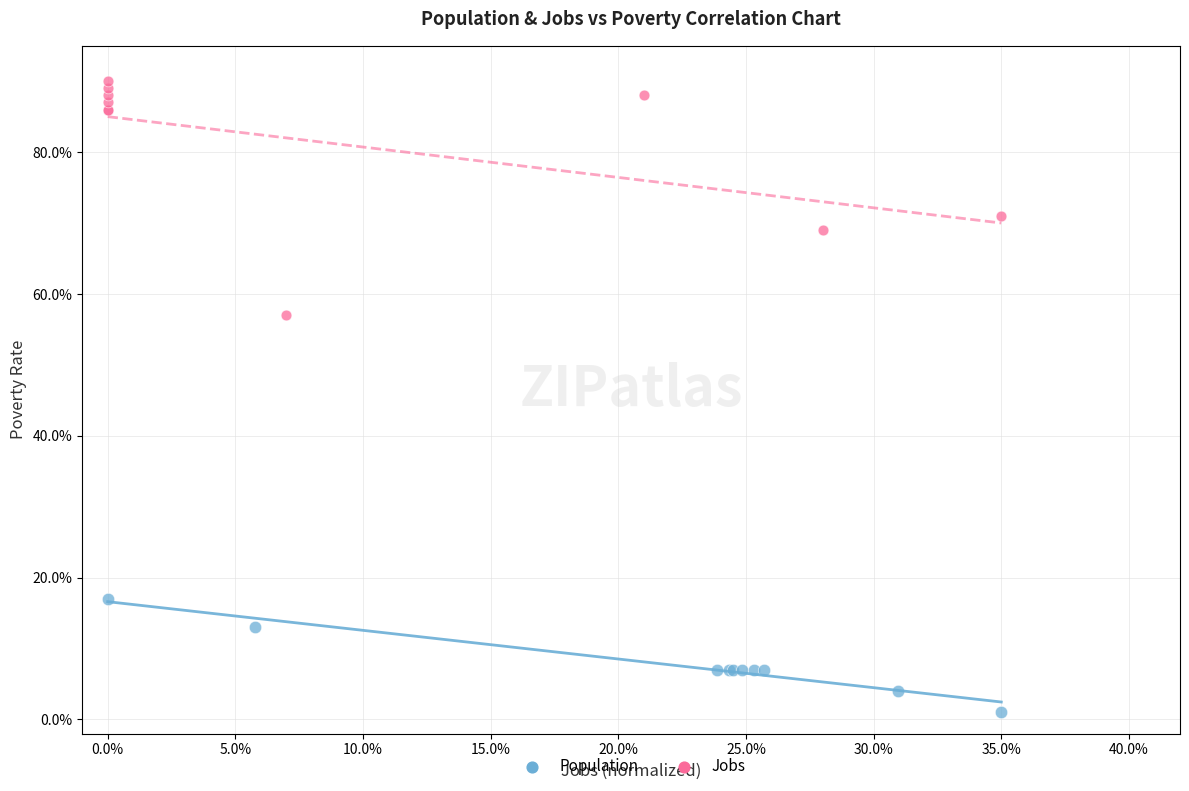

What are all the series names shown in the legend?

Population, Jobs